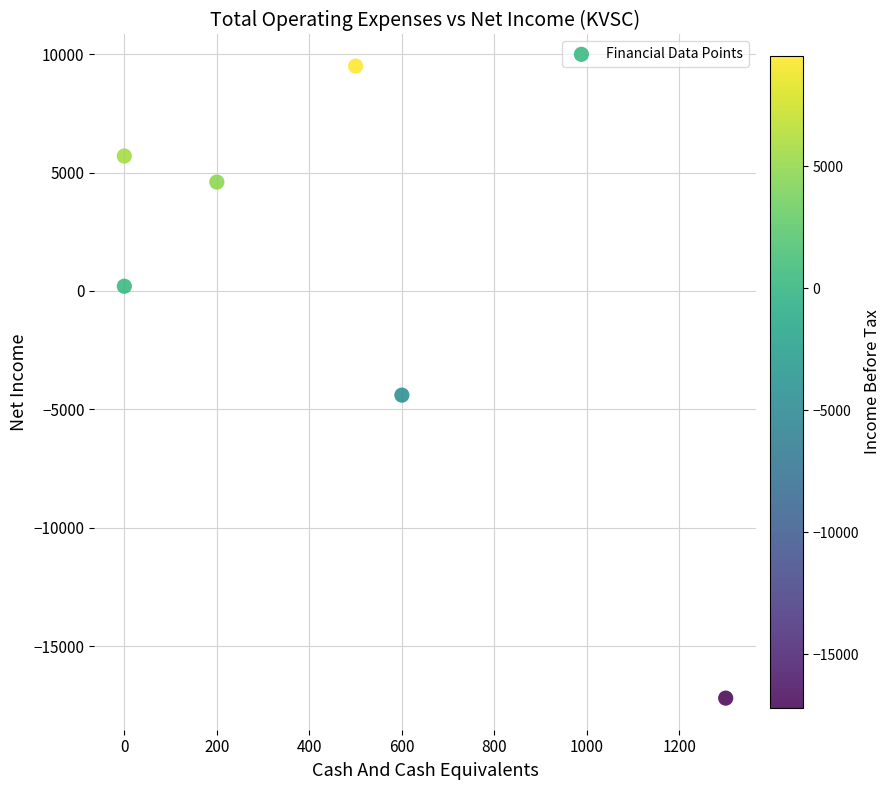

What Y value in the scatter plot is closest to -3850?

-4400